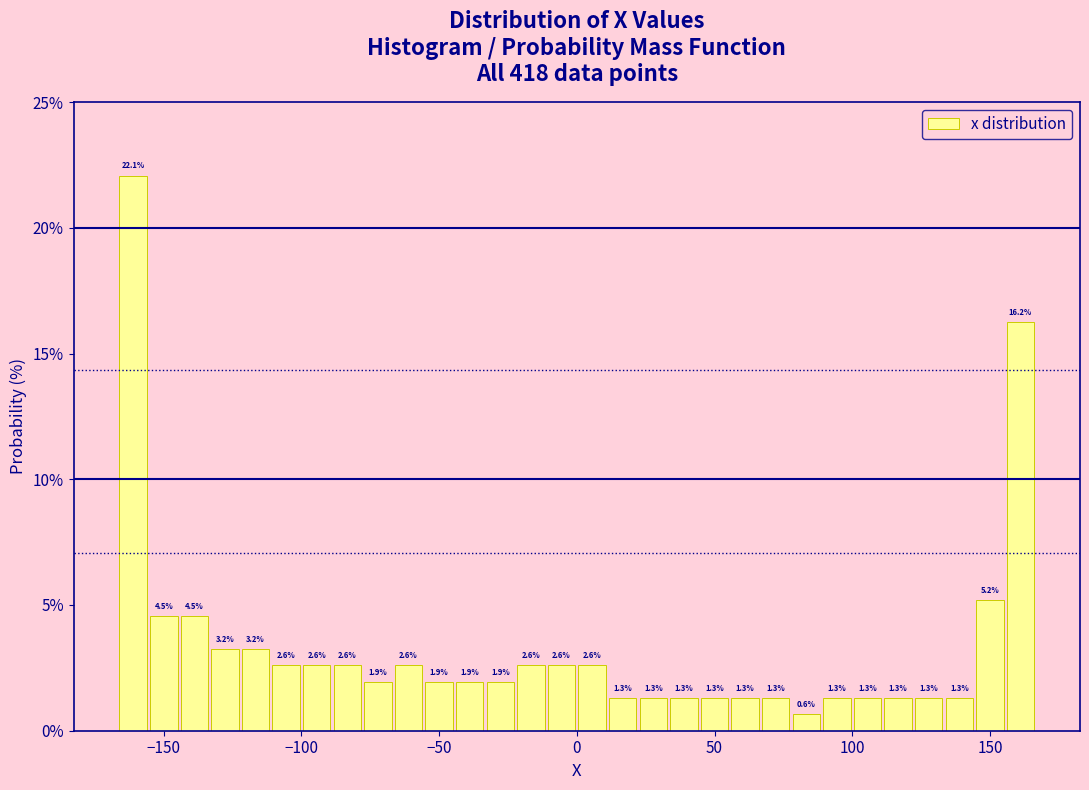

Read against the x-axis, roughly where is the centre of the tallest bar?

-160